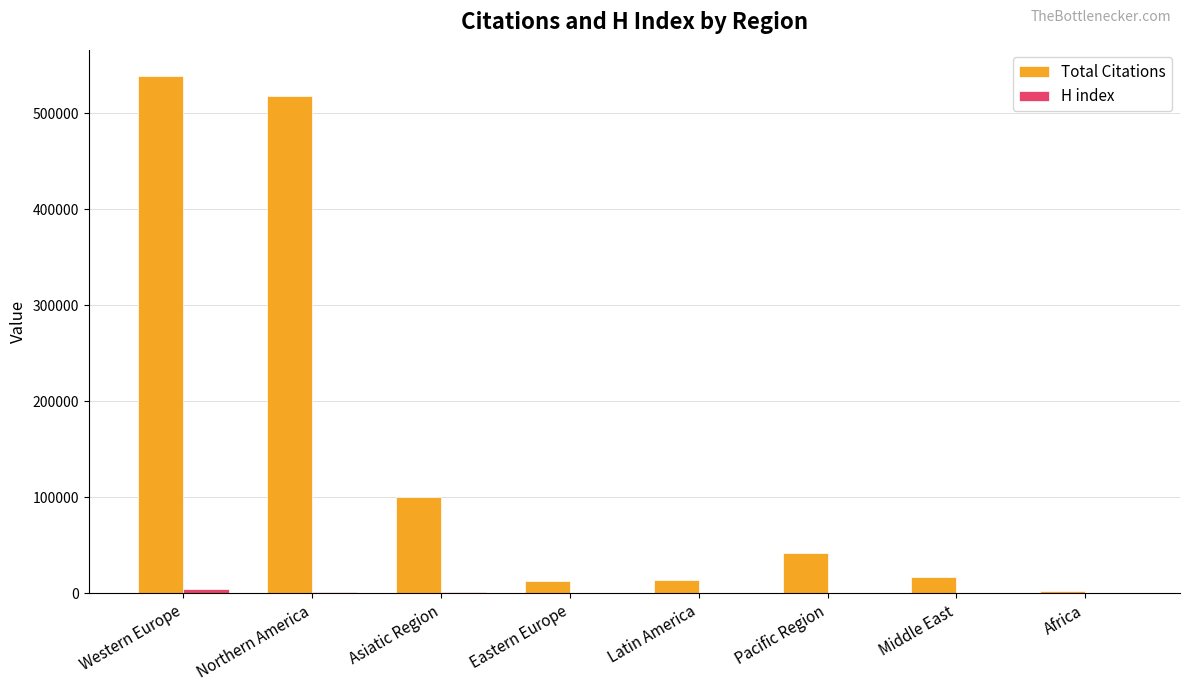

Is it true that Total Citations equals 159016 at Asiatic Region?

False